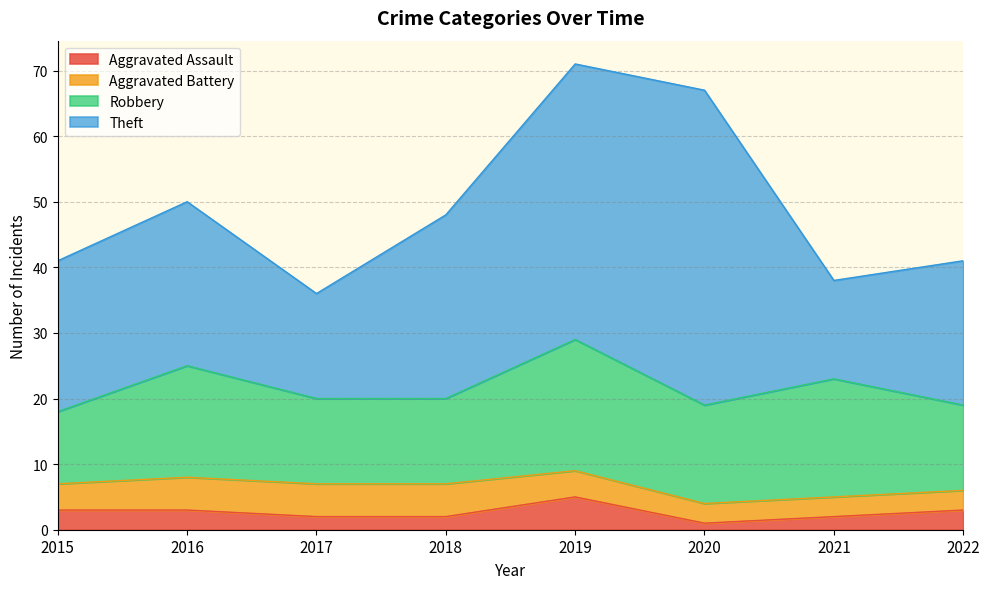

Which series has the largest total across all categories?

Theft